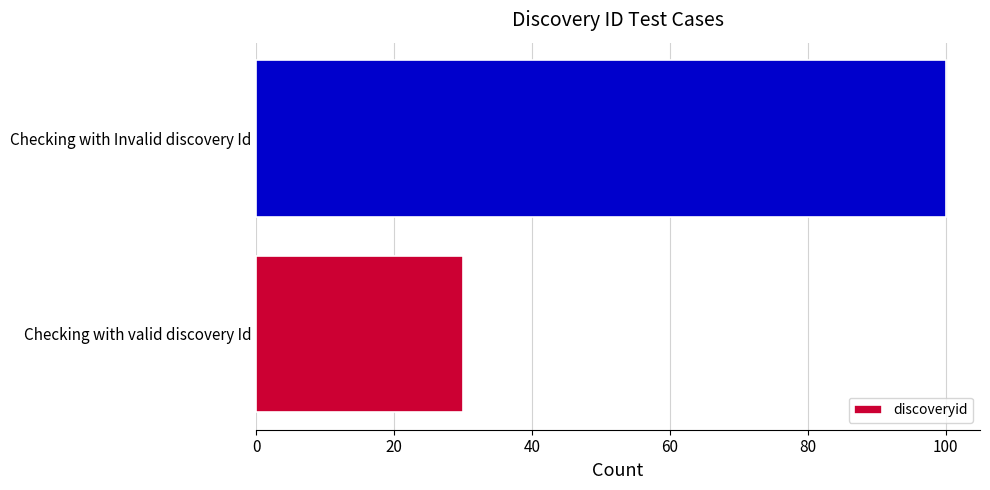

Count the values in the range 30 to 100.

2